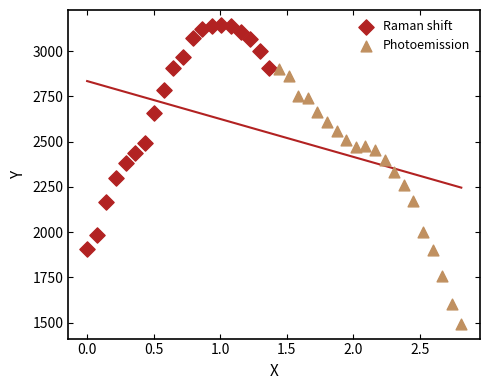

Which series contains the lowest Y value?

Photoemission